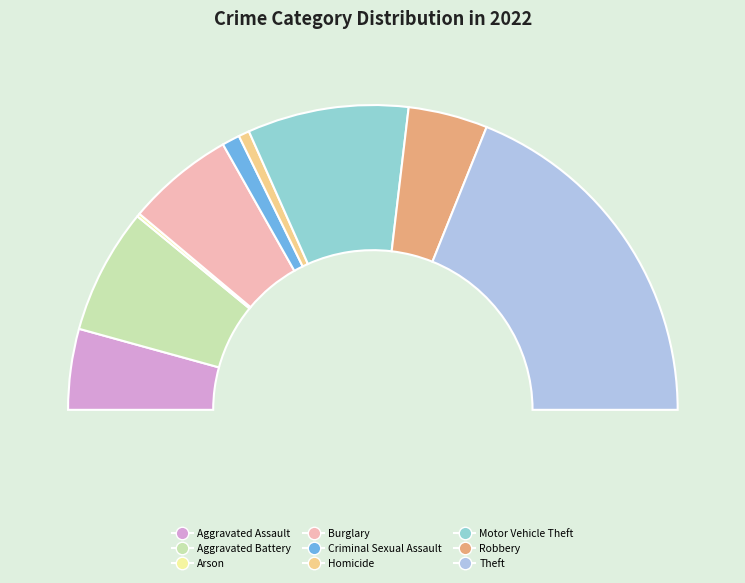

What percentage is the Aggravated Assault slice, to the nearest percent?

9%